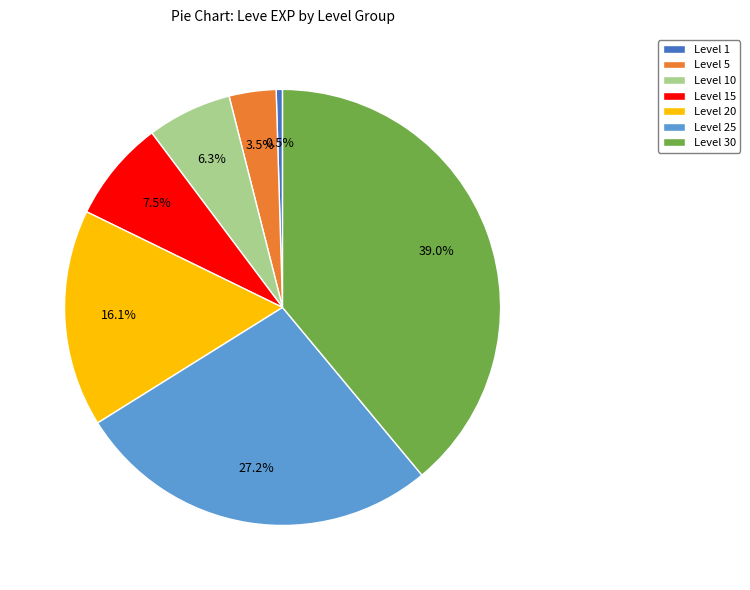

How many slices are in this pie chart?

7